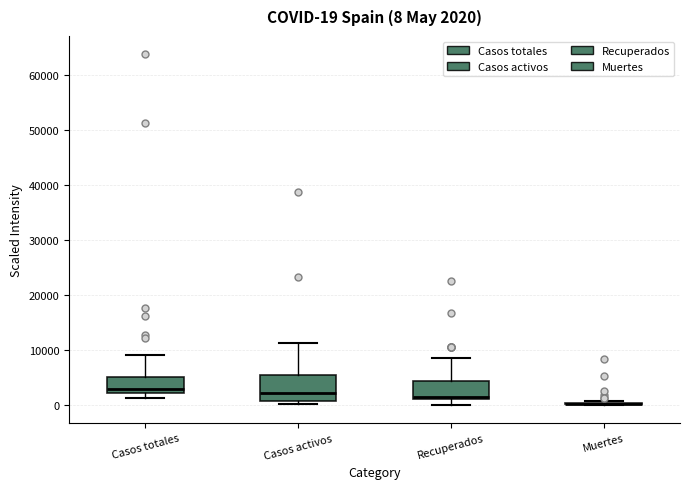

Comparing the boxes themselves (not the whiskers), which one is the tallest?

Casos activos